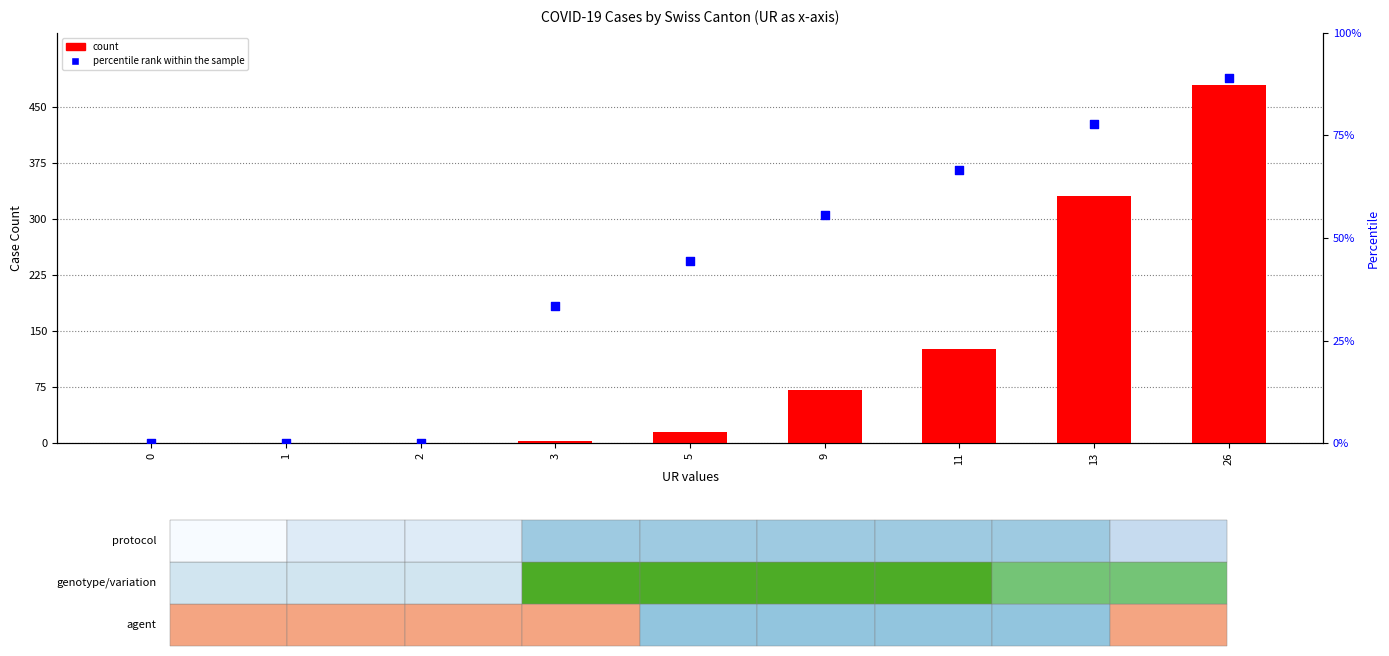

What is the total value across all series at 5?

59.4